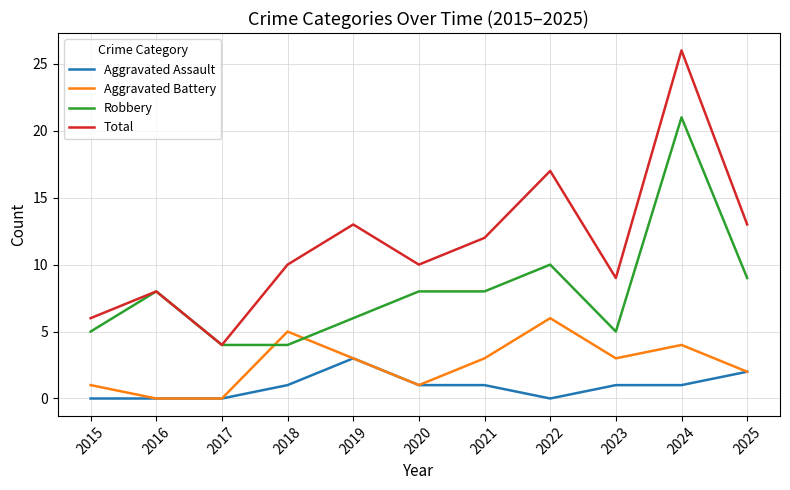

Rank the series by their maximum value, from highest to lowest.

Total, Robbery, Aggravated Battery, Aggravated Assault